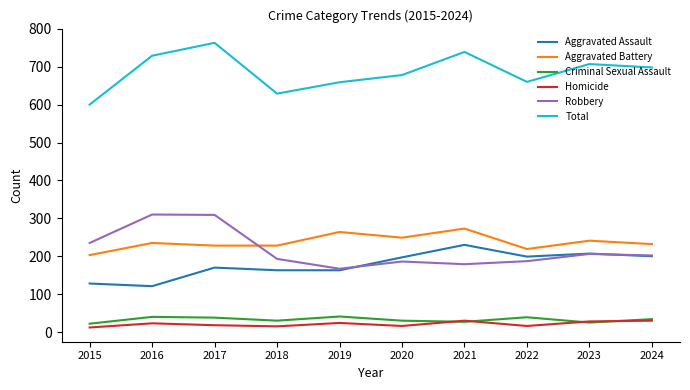

Is this an area chart (filled region under the line)?

No